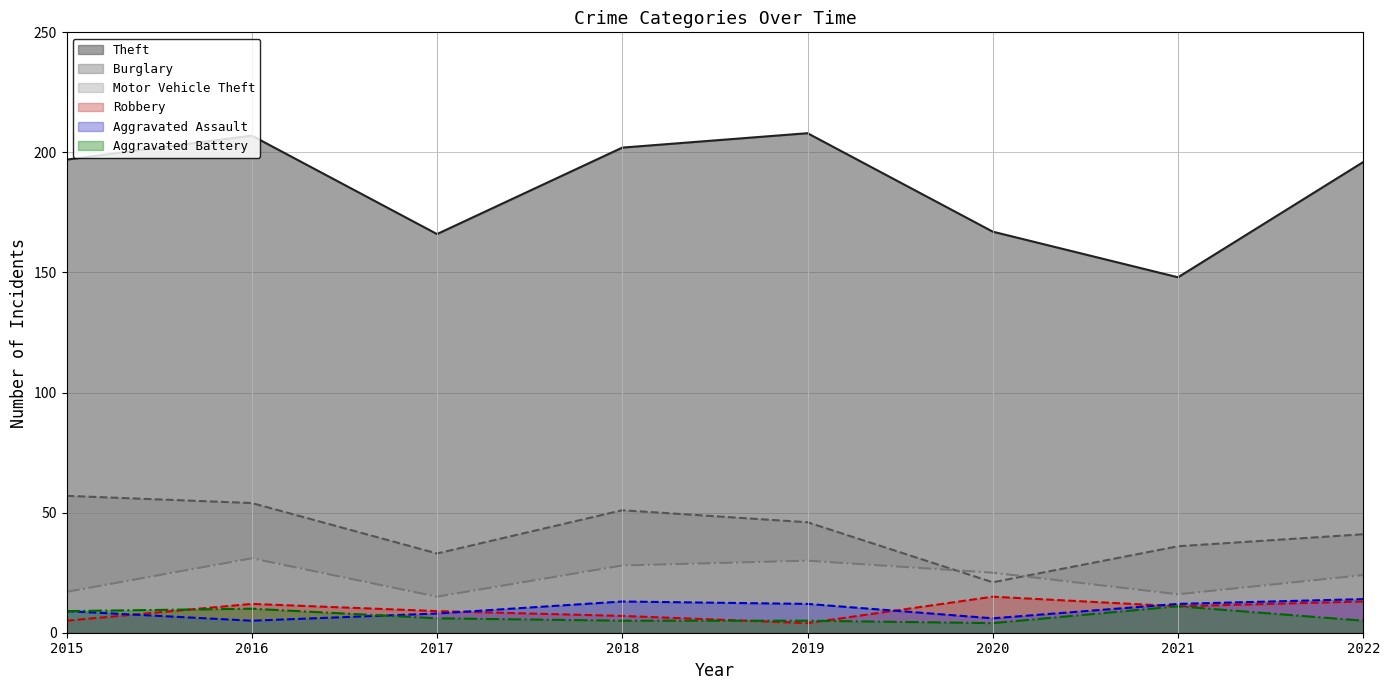

What is the average value of the Theft series?

186